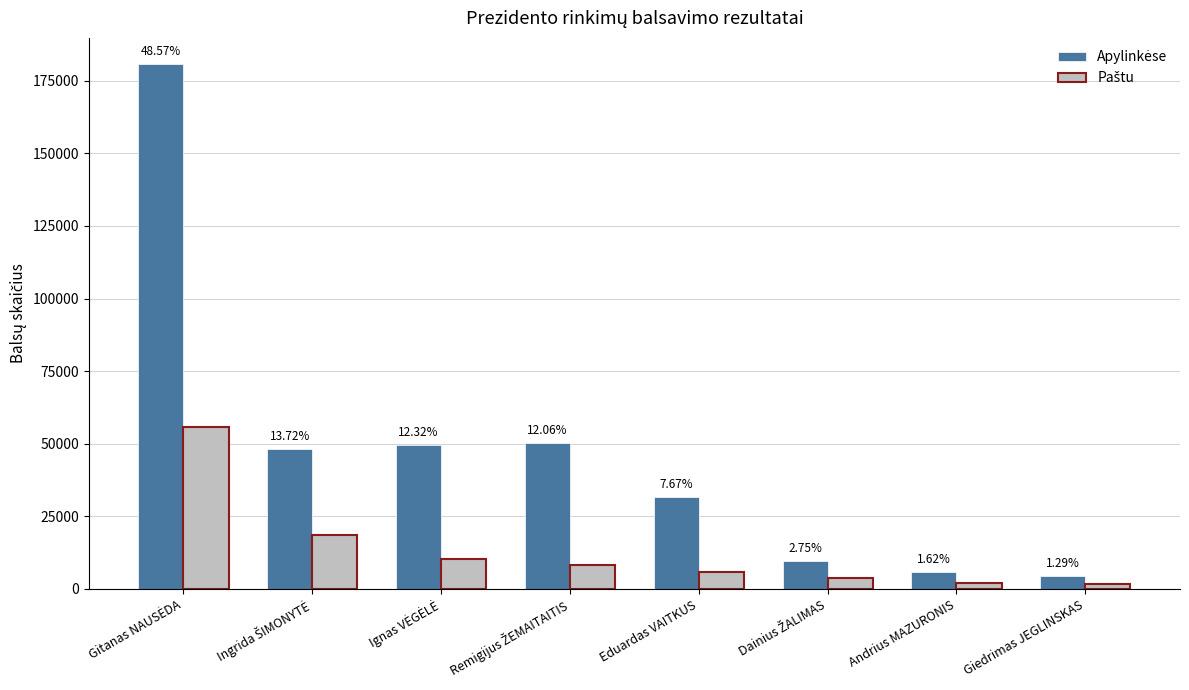

What position from the left is Andrius MAZURONIS?

7